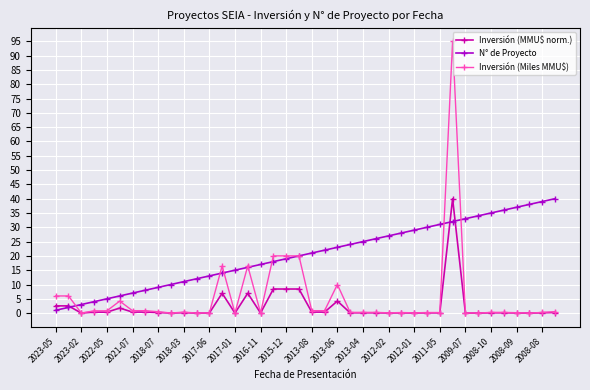

What is the difference between the maximum and minimum values in the Inversión (Miles MMU$) series?

95.0